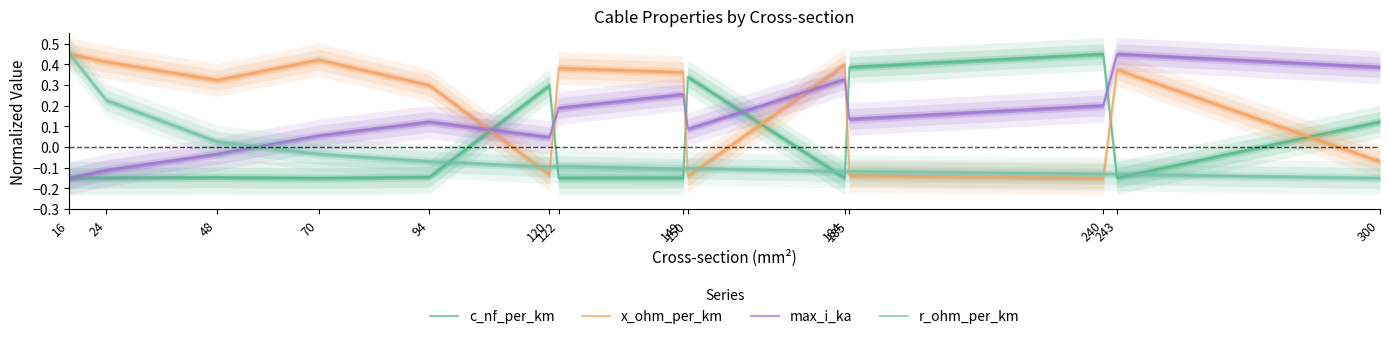

Which series changed the most between 149 and 184?

max_i_ka